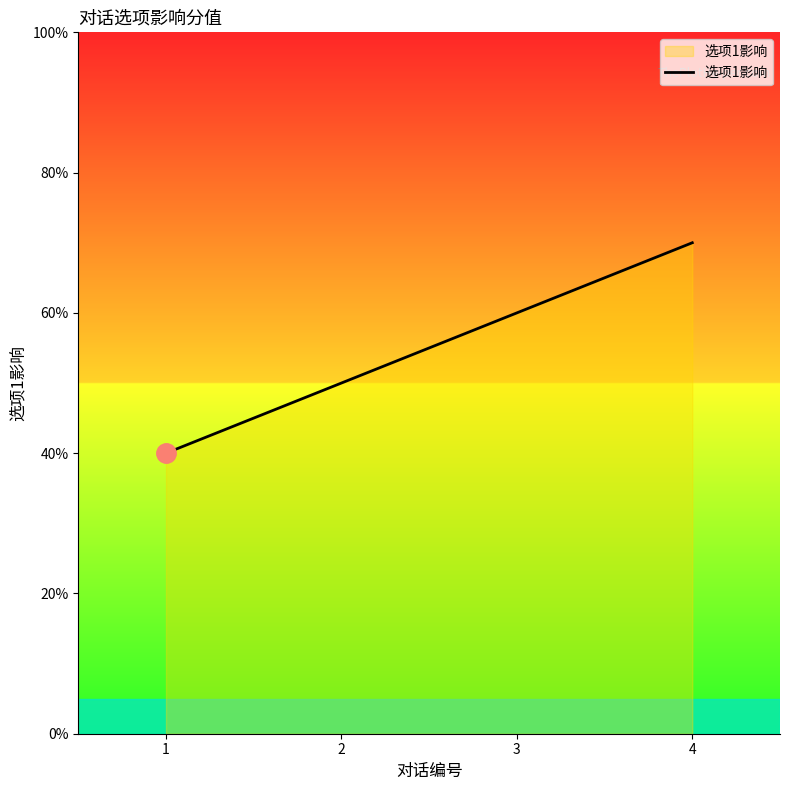

The value at 1 is 6. True or false?

False